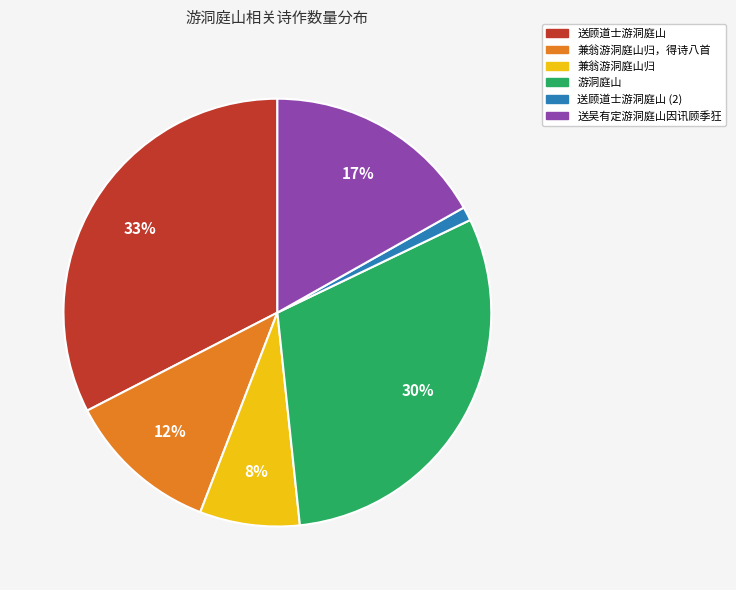

To the nearest percent, what is the difference between the largest and smallest slice percentages?

32%